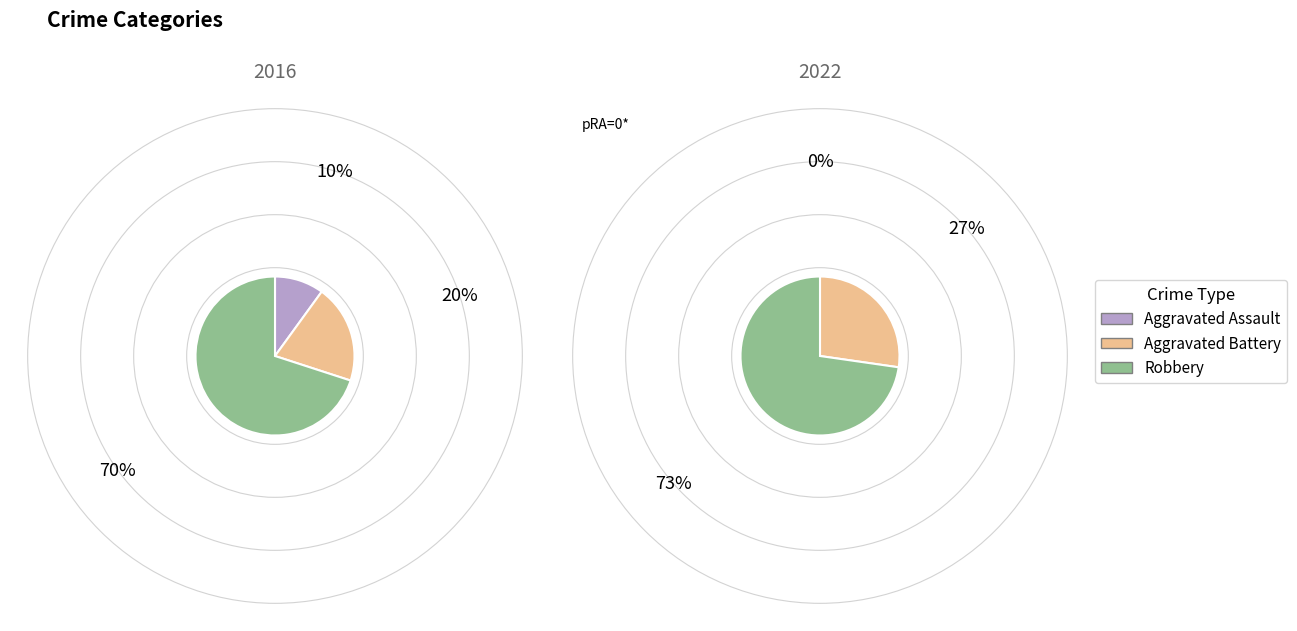

What percentage is the 1 slice, to the nearest percent?

20%